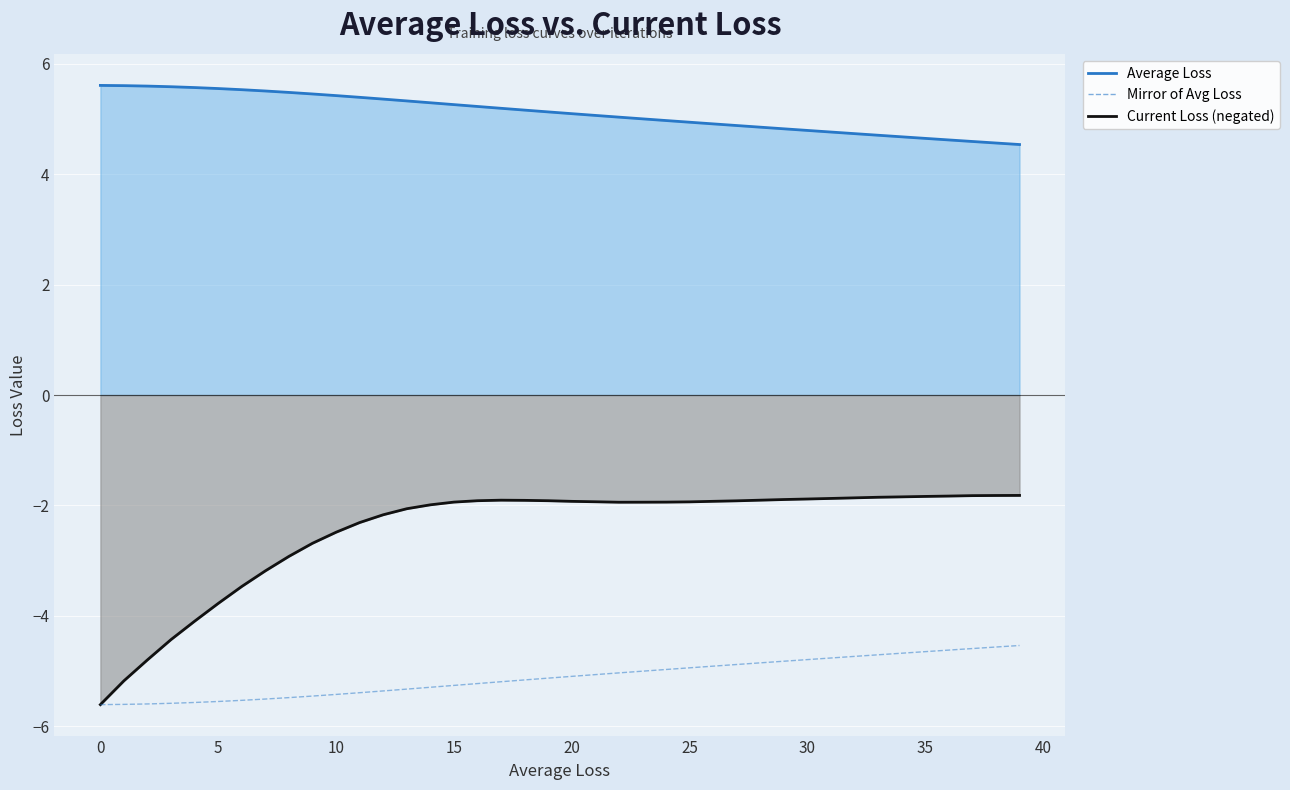

What is the minimum value shown in the chart?

-5.6